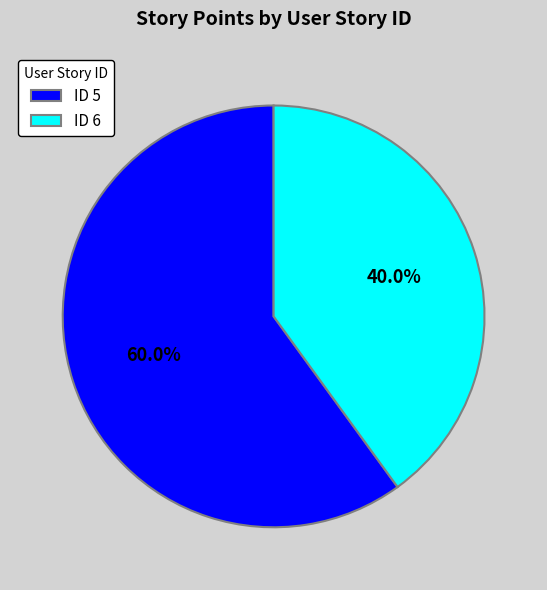

What is the ratio of the value at ID 5 to the value at ID 6?

1.5